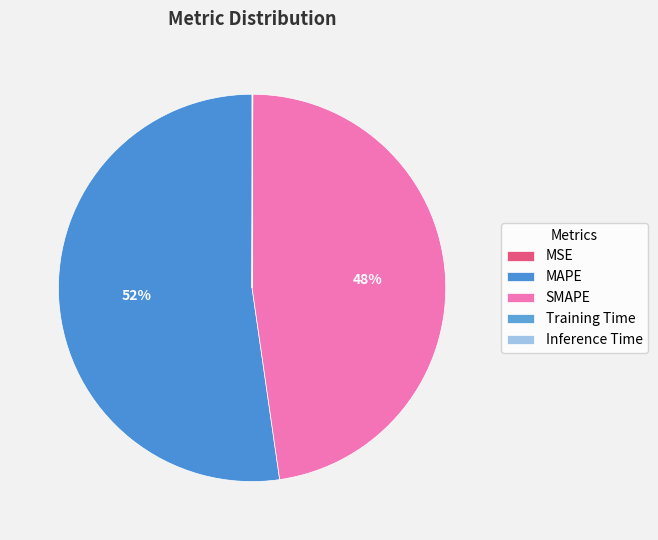

How many slices are in this pie chart?

5